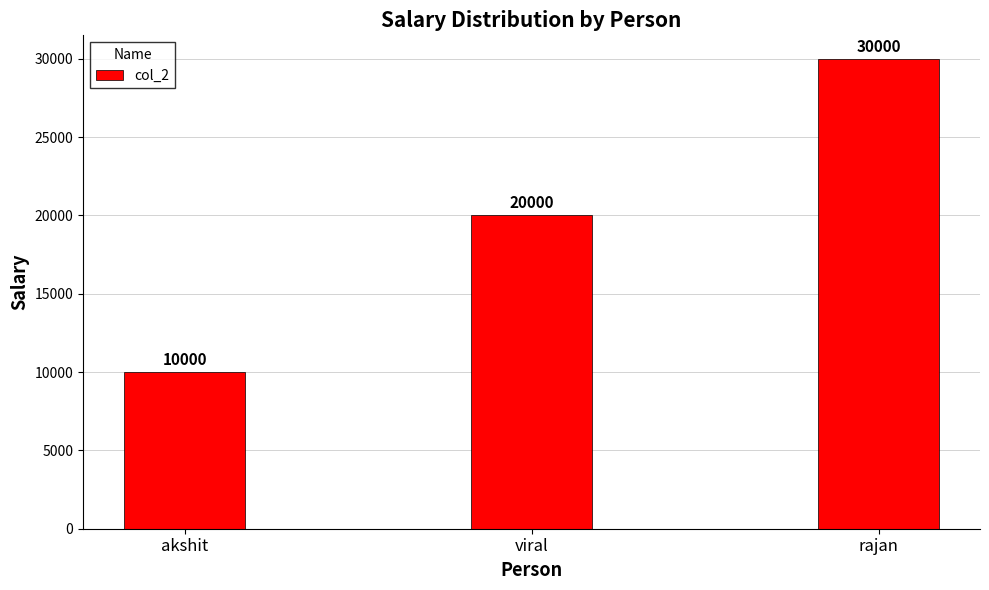

Count the number of data series in this chart.

1